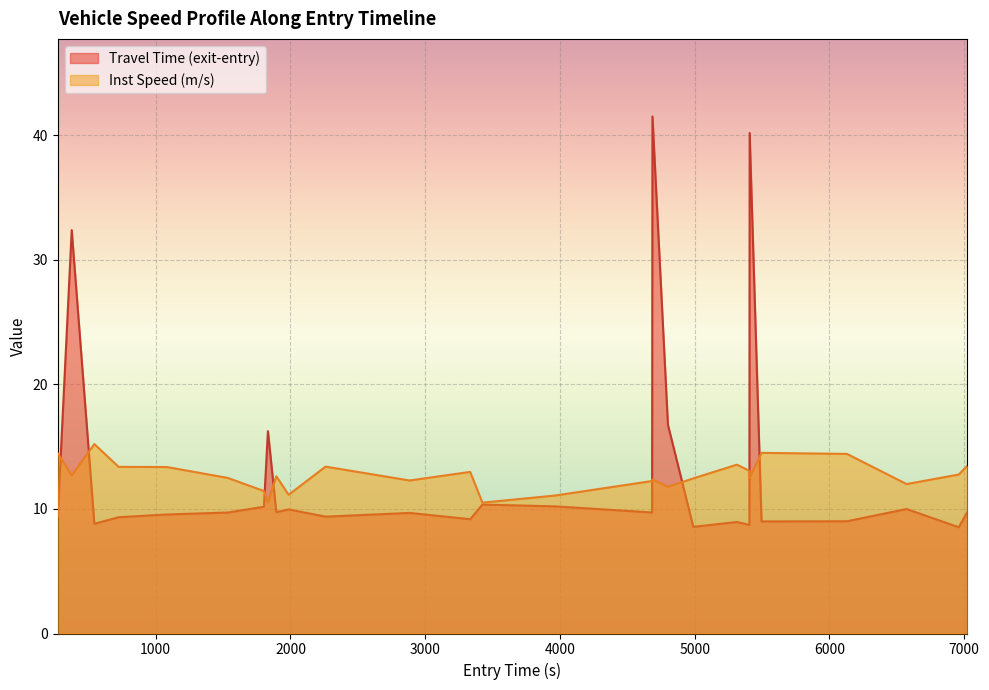

How many data points are less than 12?

7